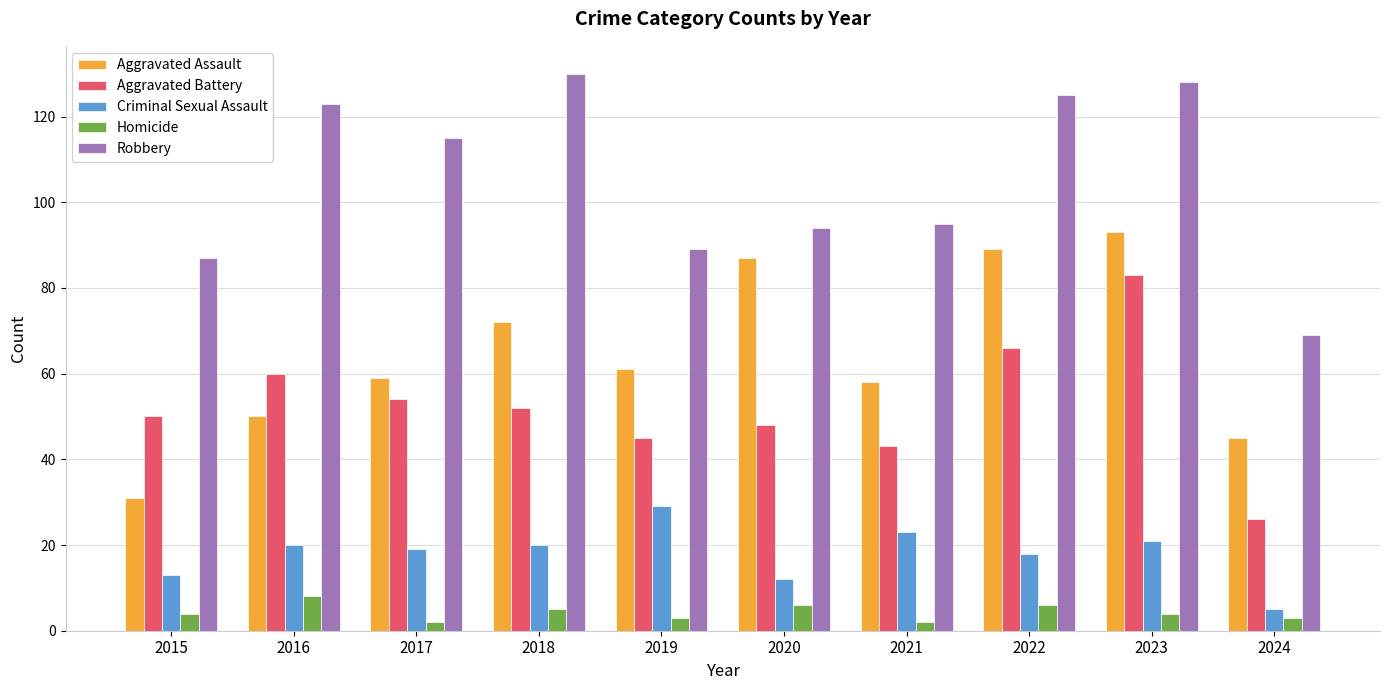

How many bars are there in total?

50